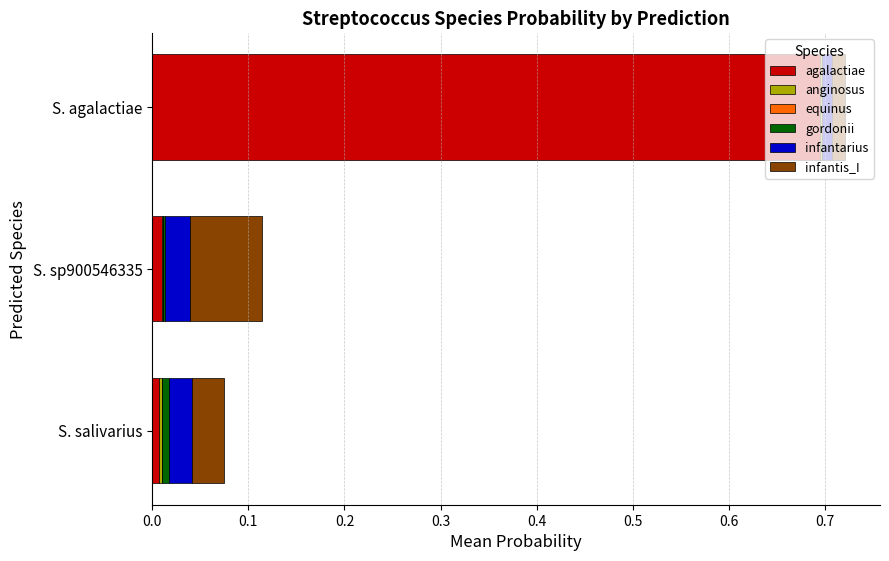

At which category is the sum across all series the highest?

S. agalactiae